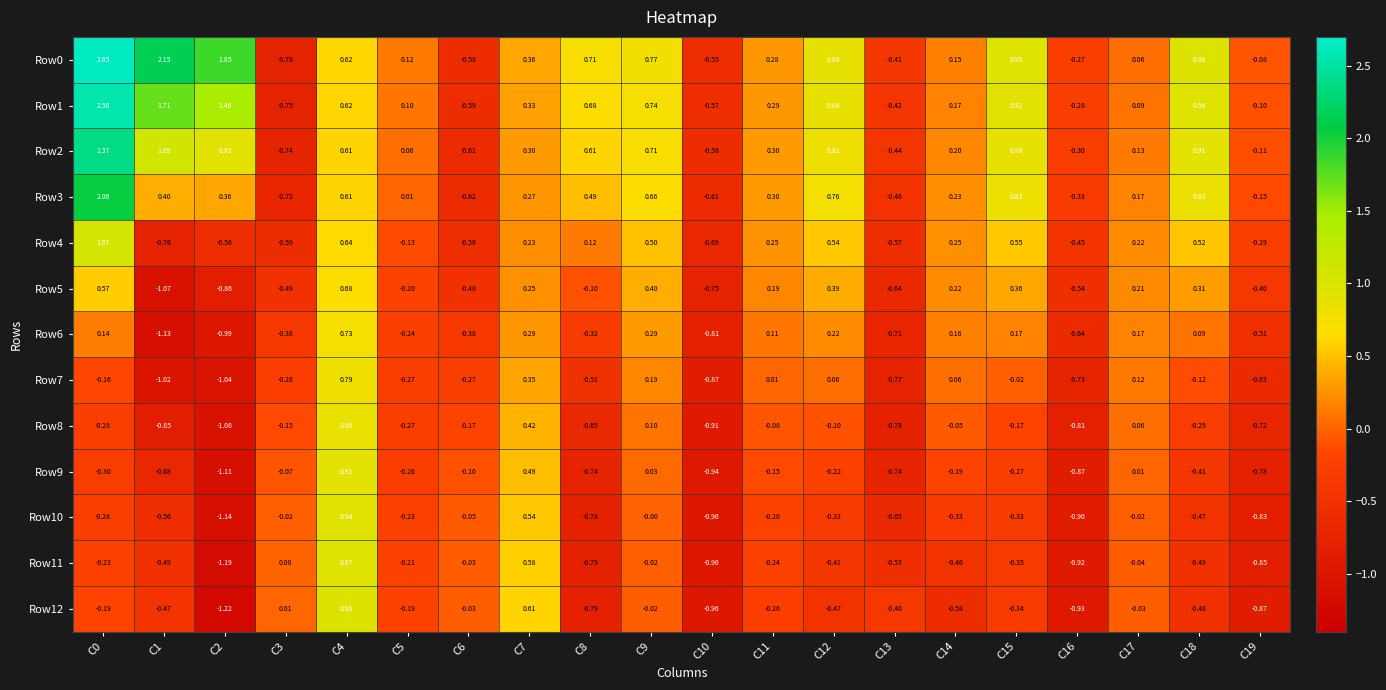

Between C18 and C19, which series saw the biggest shift?

Row0